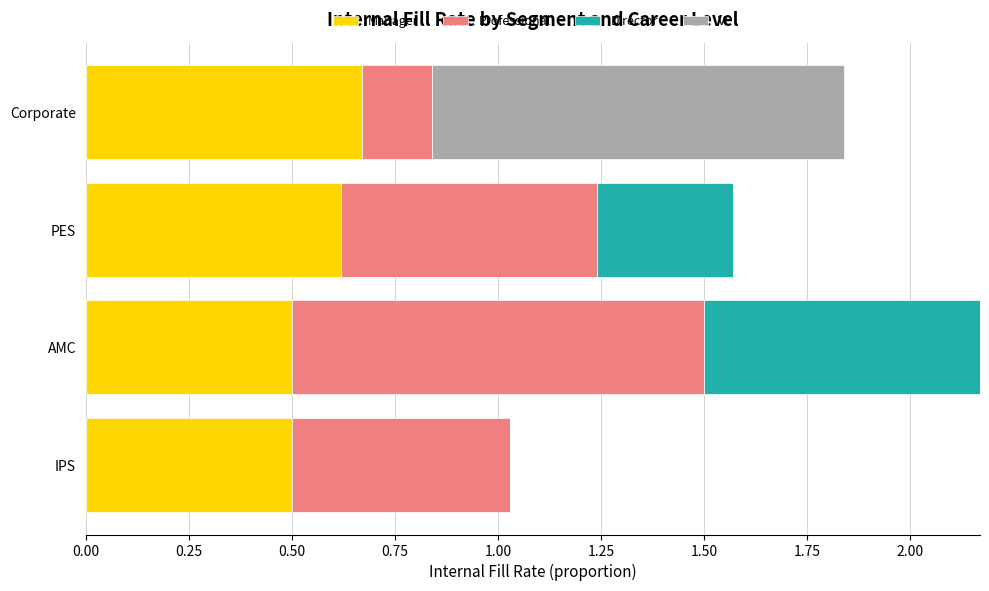

What is the total value across all series at PES?

1.6